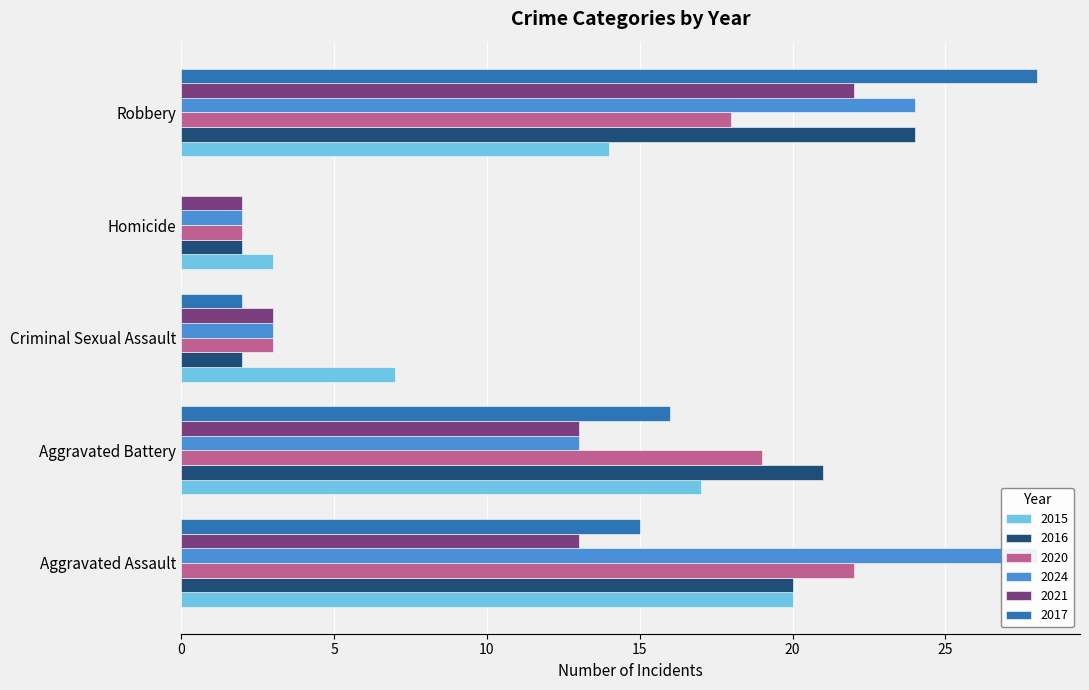

Is the value of 2017 at Homicide greater than the value of 2021 at Aggravated Battery?

No